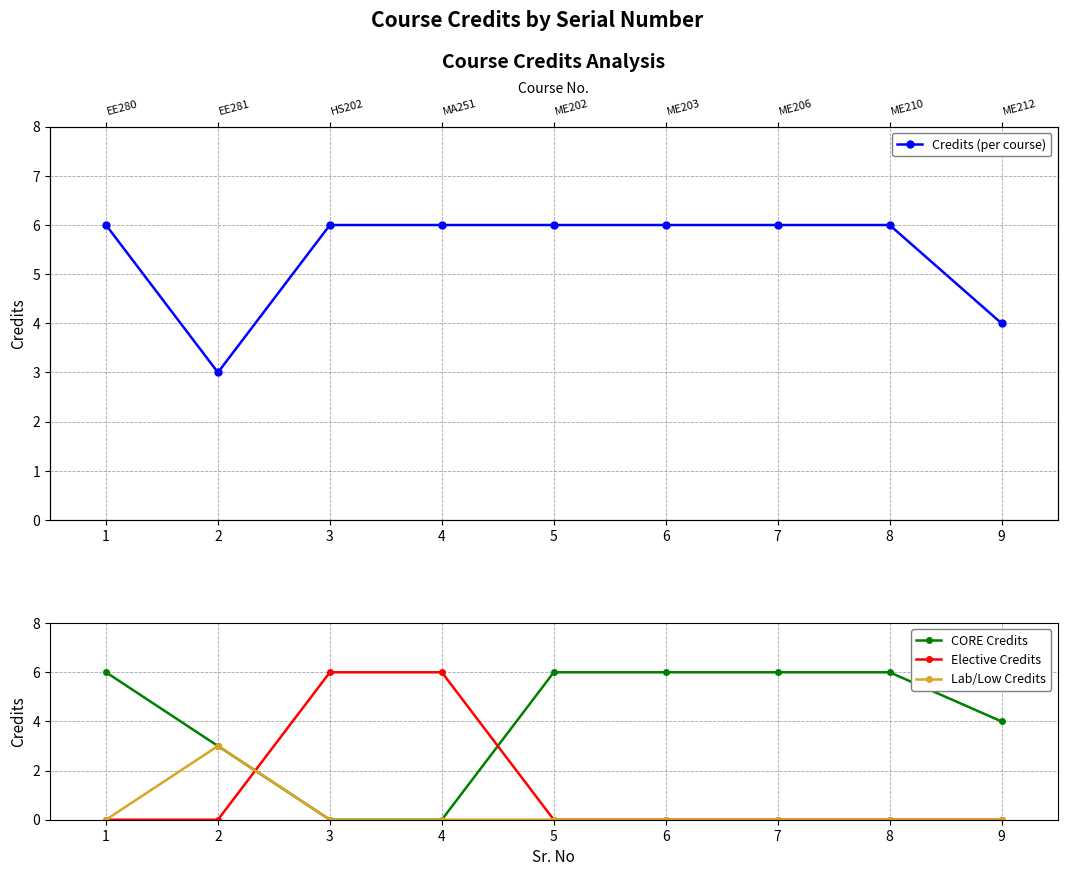

What is the value of the Credits (per course) point at the 9th from the left?

4